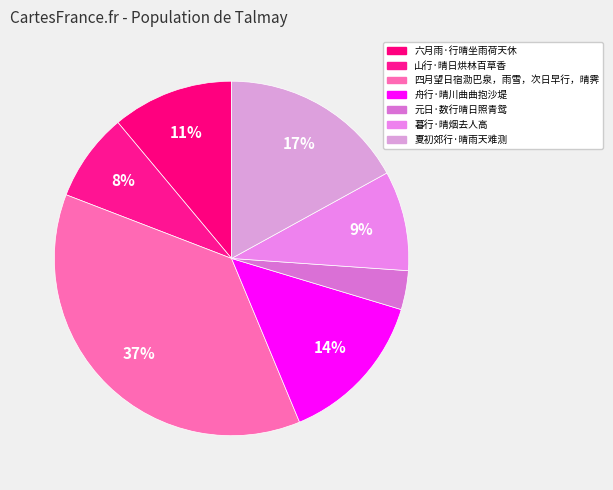

Which slice is the smallest?

元日·数行晴日照青鸳